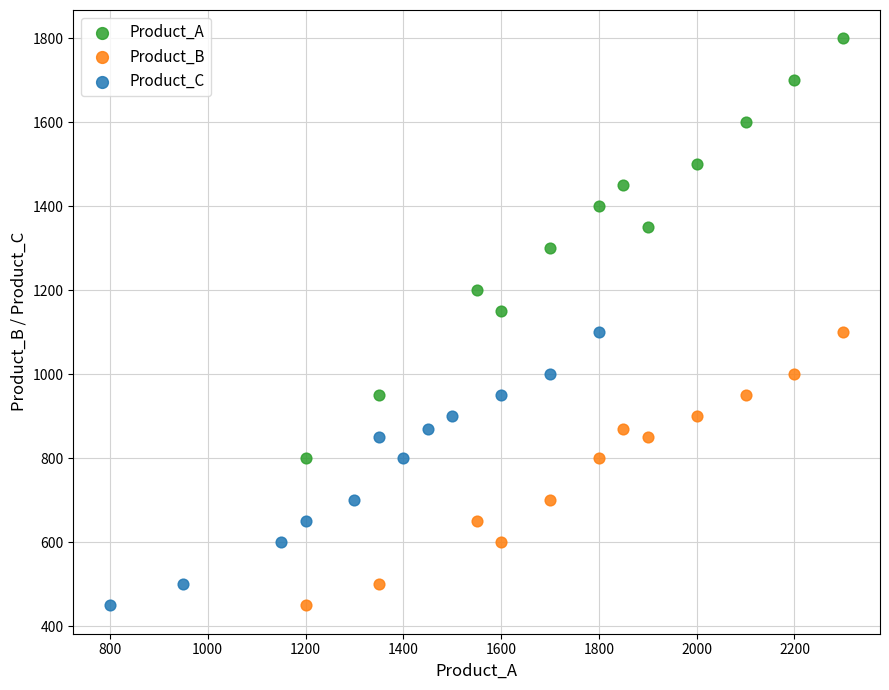

What are all the series names shown in the legend?

Product_A, Product_B, Product_C